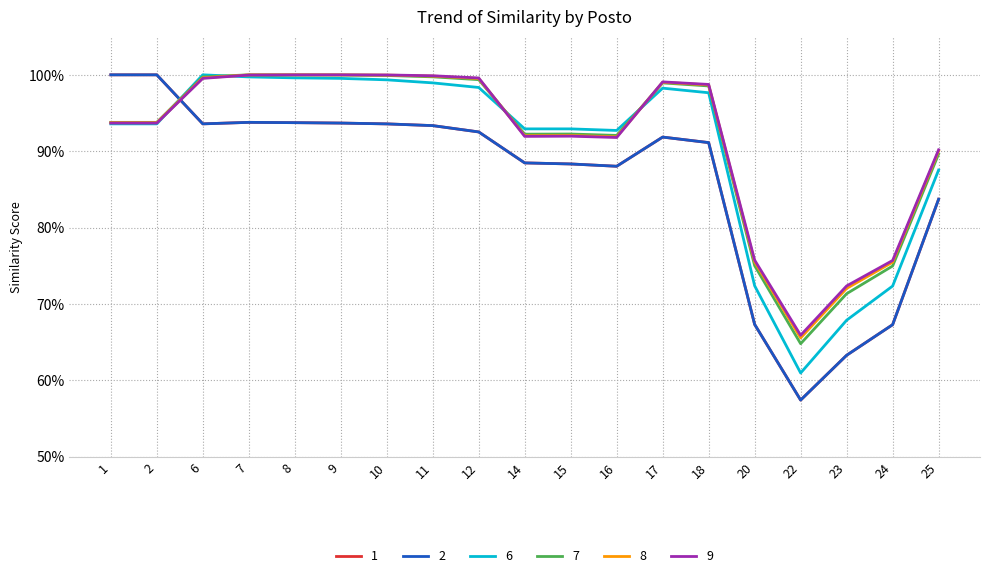

Does the chart have visible grid lines?

Yes